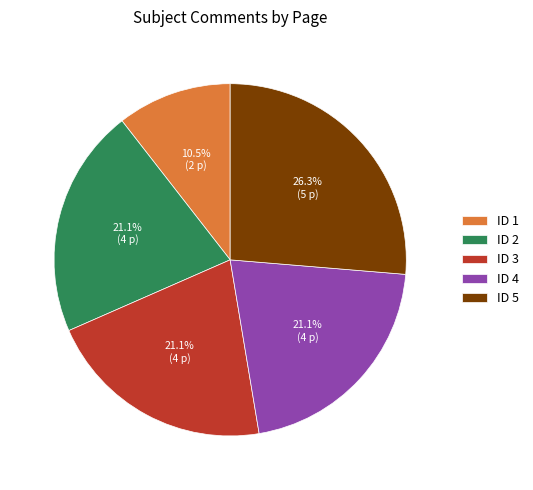

Approximately how many times larger is the value at ID 4 compared to ID 5?

0.8